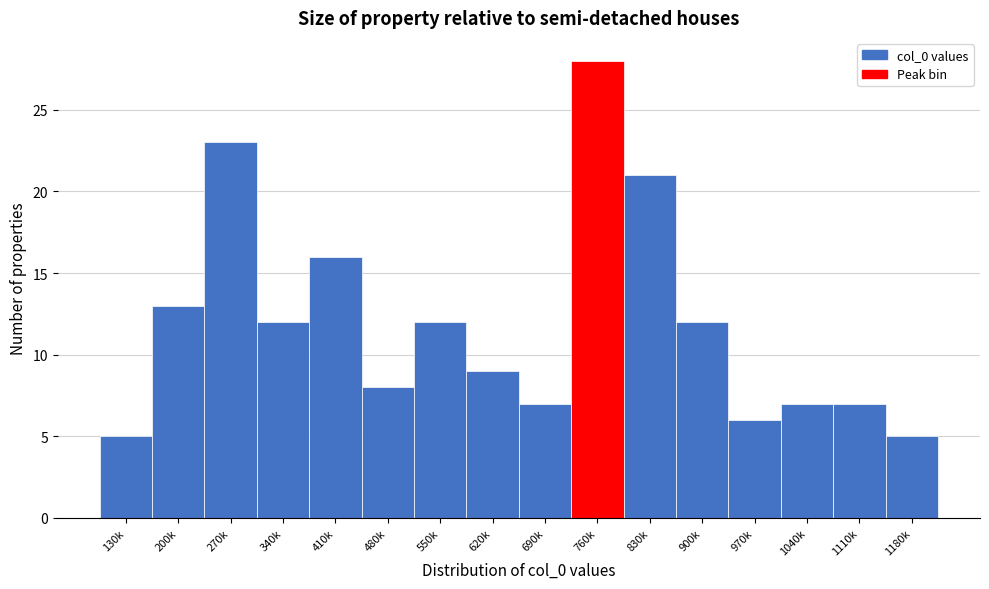

Reading right to left, what are all the values shown in this chart?

5	7	7	6	12	21	28	7	9	12	8	16	12	23	13	5